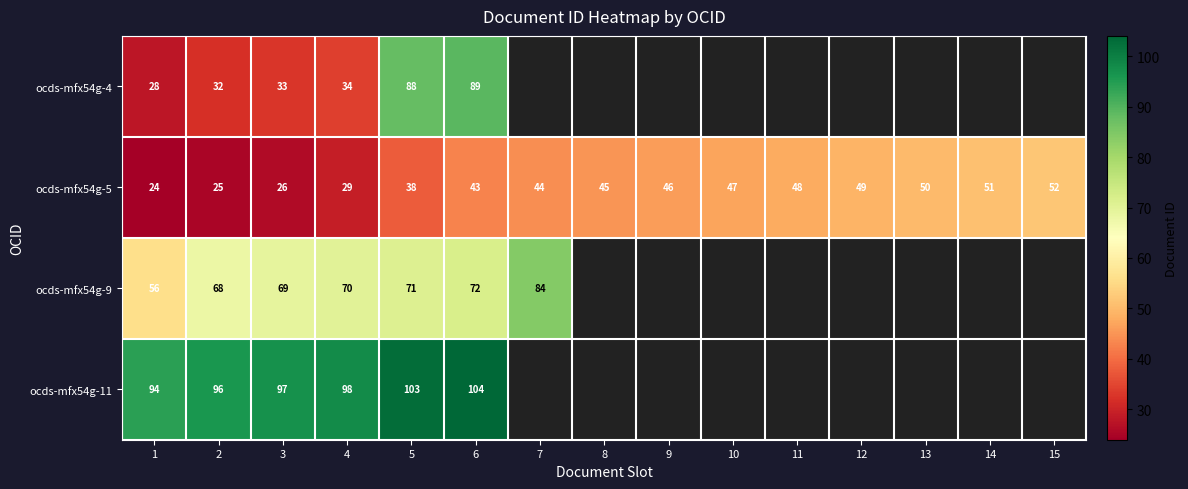

What is the greatest value displayed?

104.0